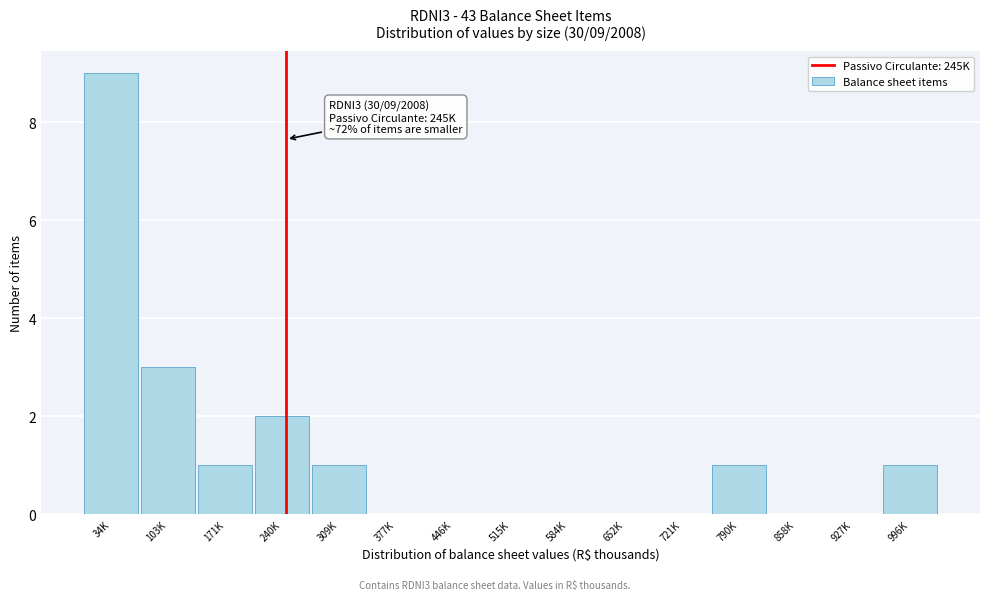

Reading left to right, what are all the values shown in this chart?

34K=9	103K=3	171K=1	240K=2	309K=1	377K=0	446K=0	515K=0	584K=0	652K=0	721K=0	790K=1	858K=0	927K=0	996K=1